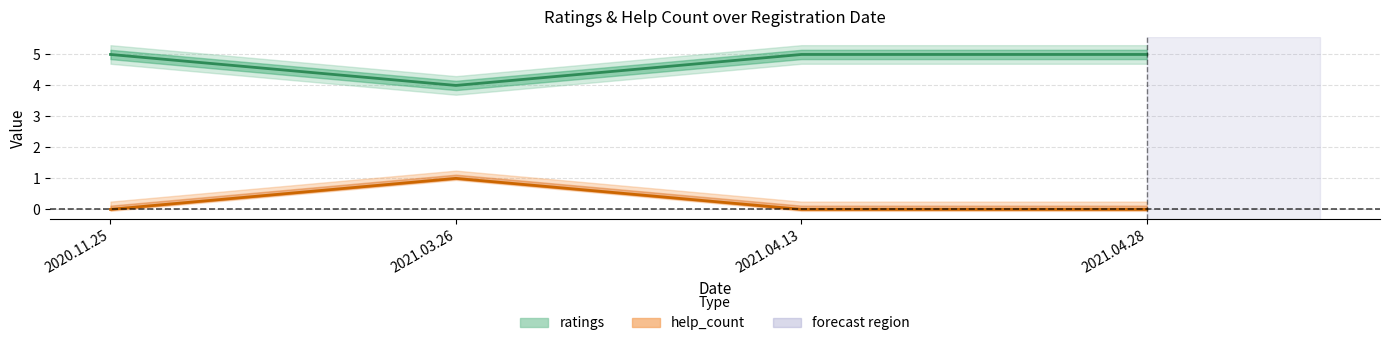

The help_count series shows 1 at 2021.03.26. True or false?

False